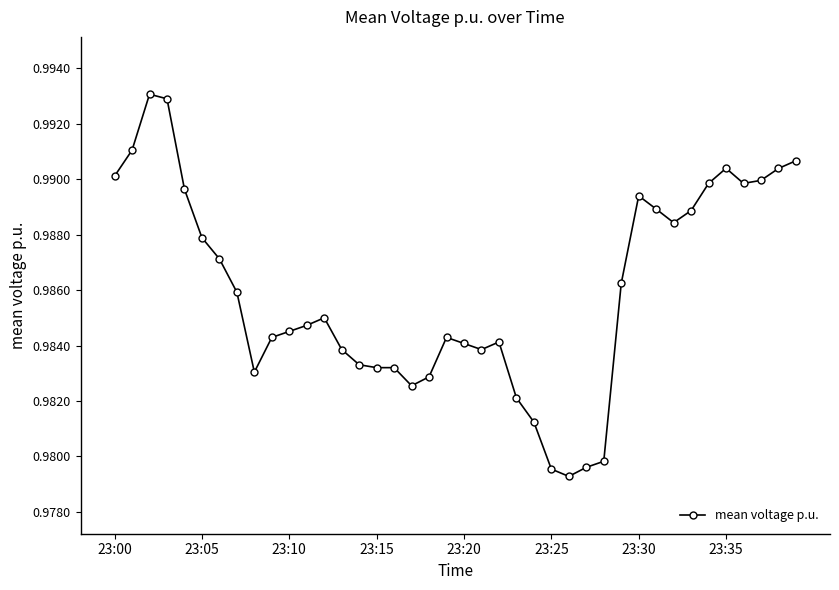

Rank the categories by value from lowest to highest.

26, 25, 27, 28, 24, 23, 17, 18, 8, 16, 15, 14, 21, 13, 20, 22, 9, 19, 10, 11, 12, 23:35, 29, 23:30, 23:25, 32, 33, 31, 30, 23:20, 34, 36, 37, 23:00, 38, 35, 39, 23:05, 23:15, 23:10